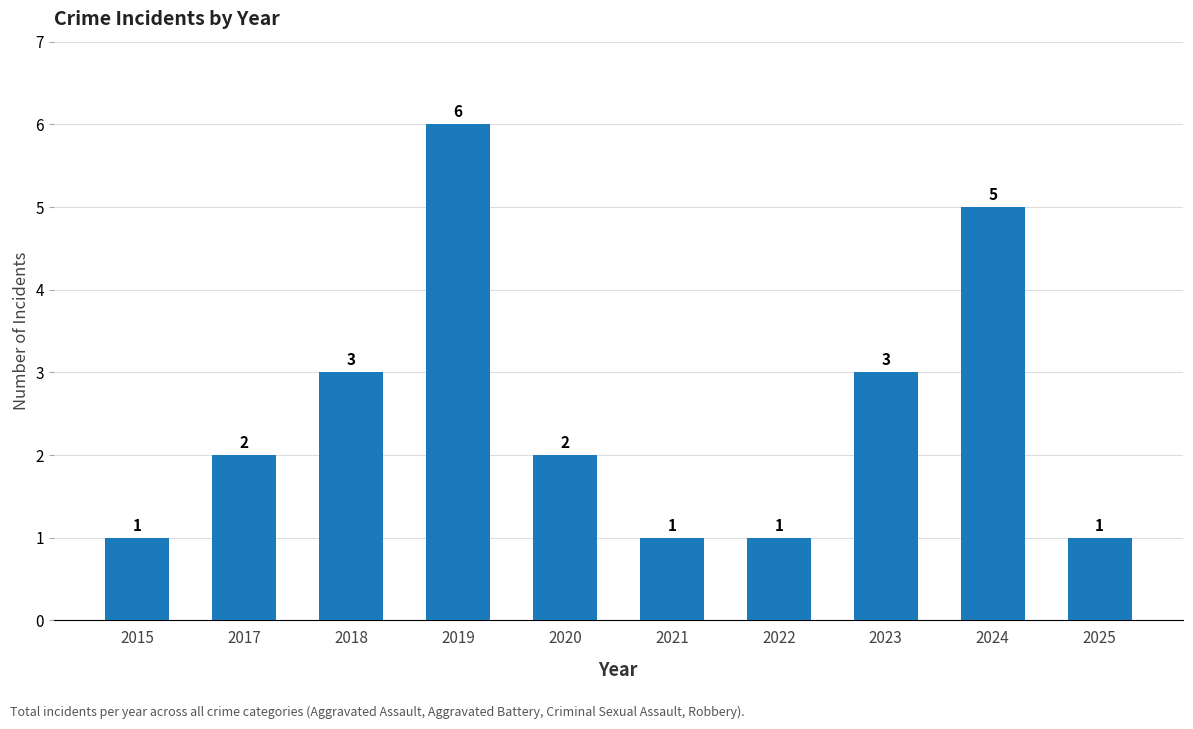

How many bars are there in total?

10